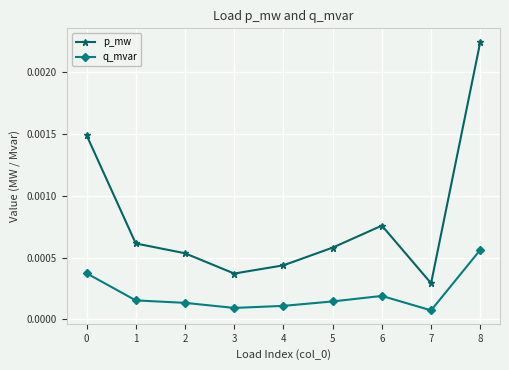

List the series in order of their peak value, lowest first.

q_mvar, p_mw